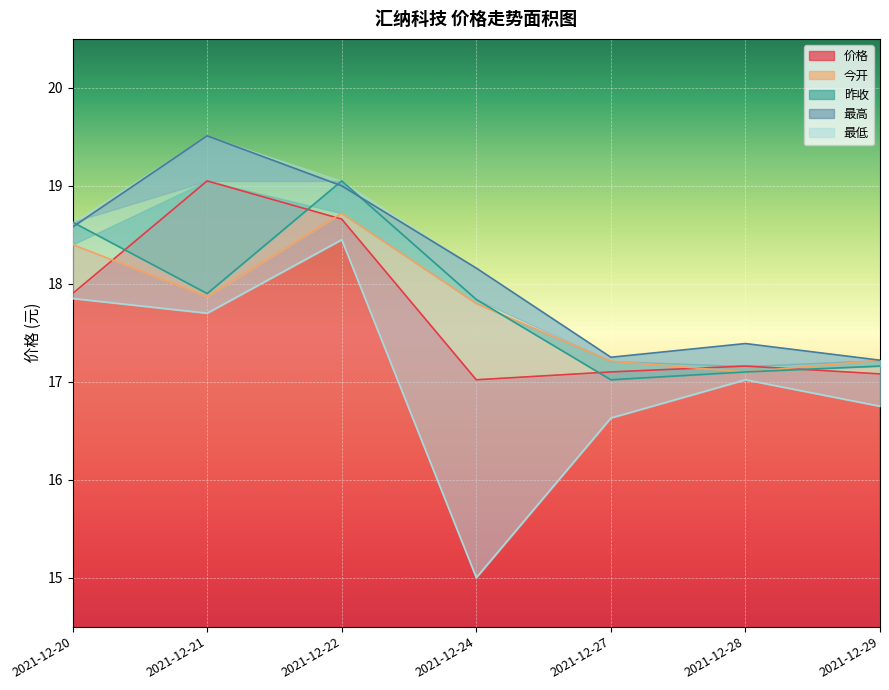

Reading left to right, extract all data points from this chart.

价格: 17.9	19.1	18.7	17.0	17.1	17.2	17.1
今开: 18.4	17.9	18.7	17.8	17.2	17.1	17.2
昨收: 18.6	17.9	19.1	17.8	17.0	17.1	17.2
最高: 18.6	19.5	19.0	18.2	17.2	17.4	17.2
最低: 17.9	17.7	18.4	15.0	16.6	17.0	16.8